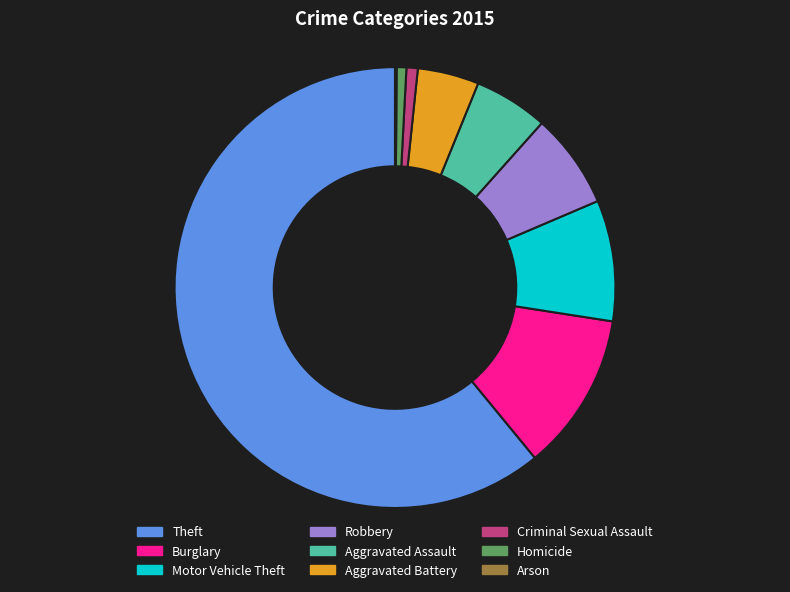

The Criminal Sexual Assault slice represents 1% of the pie. True or false?

True